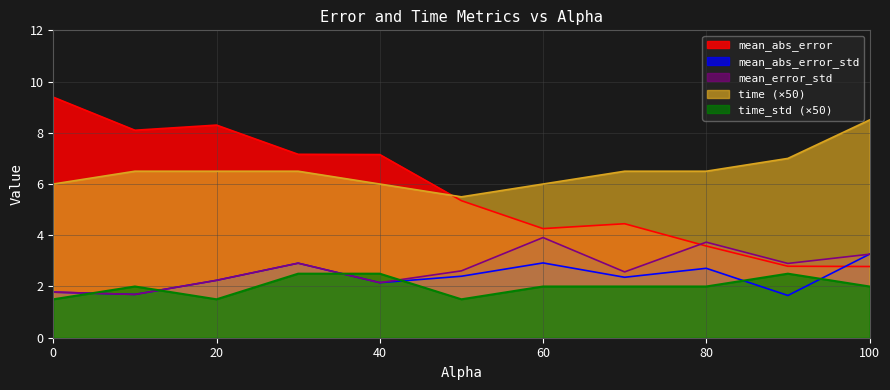

At which category does mean_abs_error reach its first local valley?

10.0